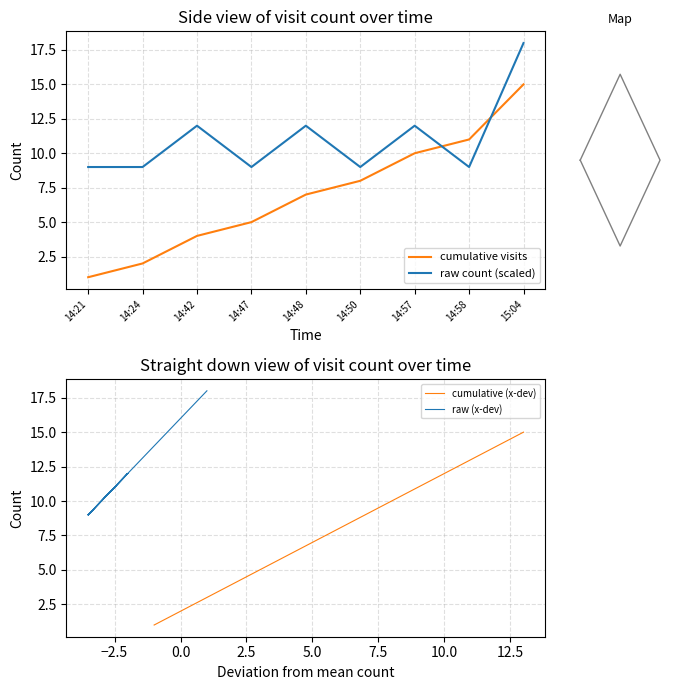

True or false: cumulative (x-dev) has more than 2 points higher than both neighbors.

False